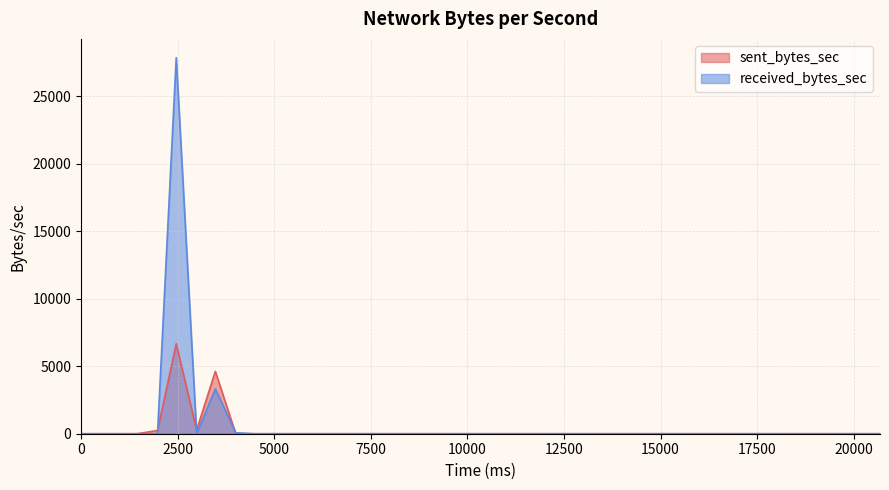

Does the chart have visible grid lines?

Yes